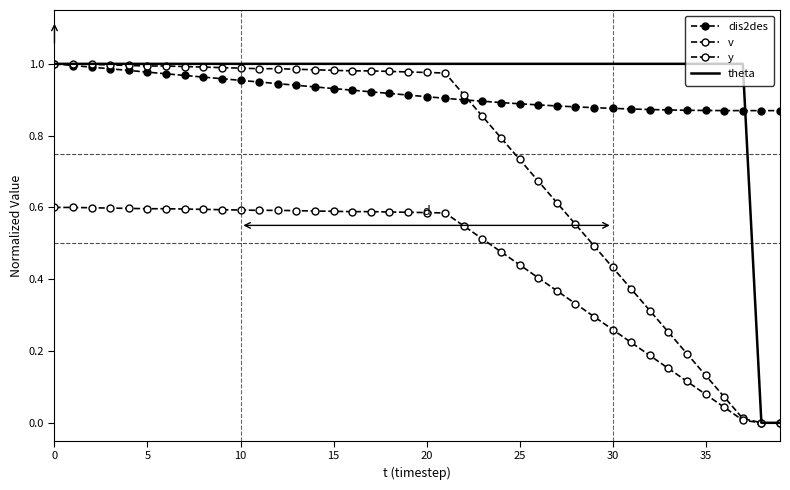

What are all the series names shown in the legend?

dis2des, v, y, theta